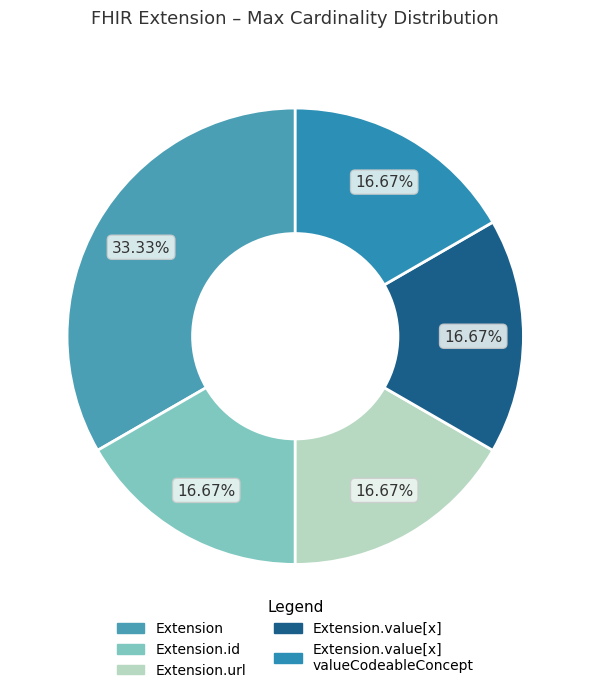

To the nearest percent, what is the average slice percentage?

20%